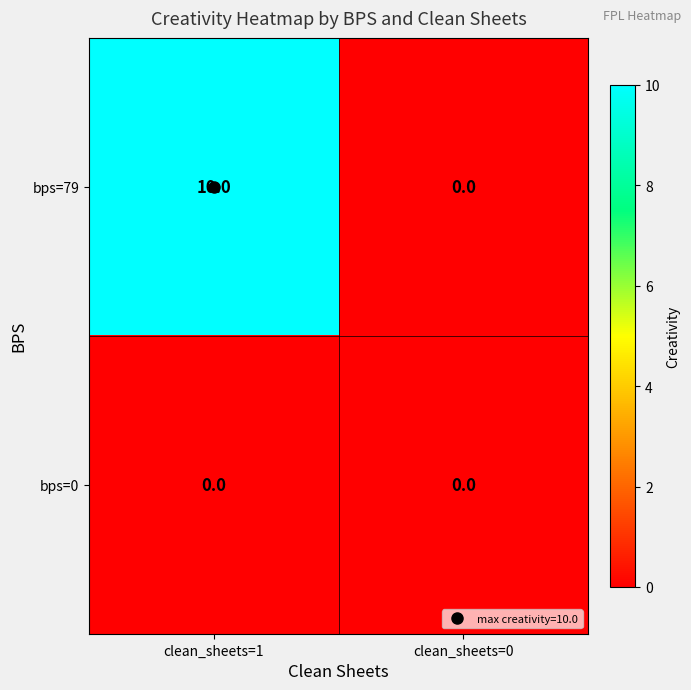

What is the sum of all bps=79 values?

10